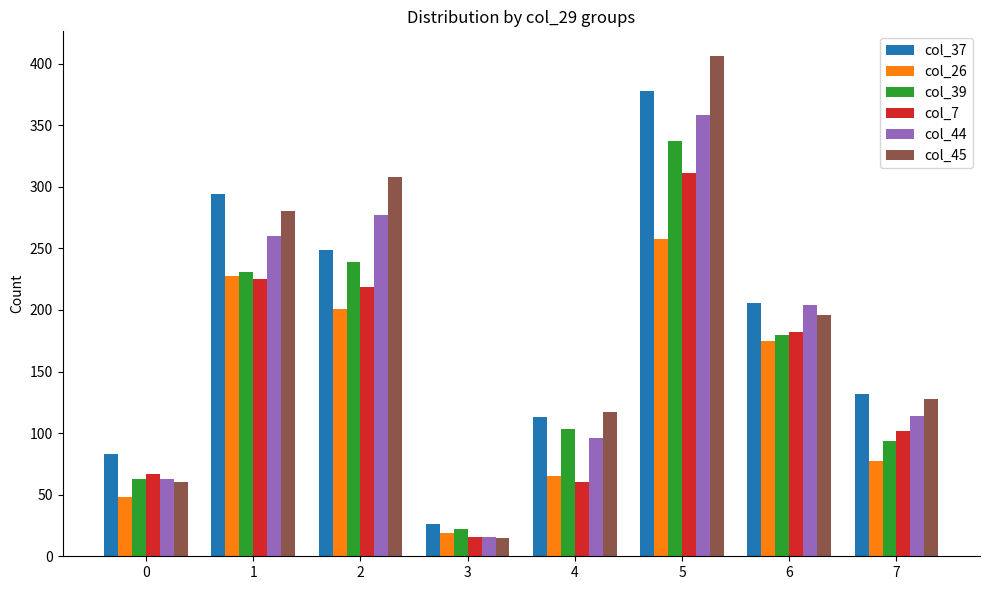

Does the chart contain stacked bars?

No